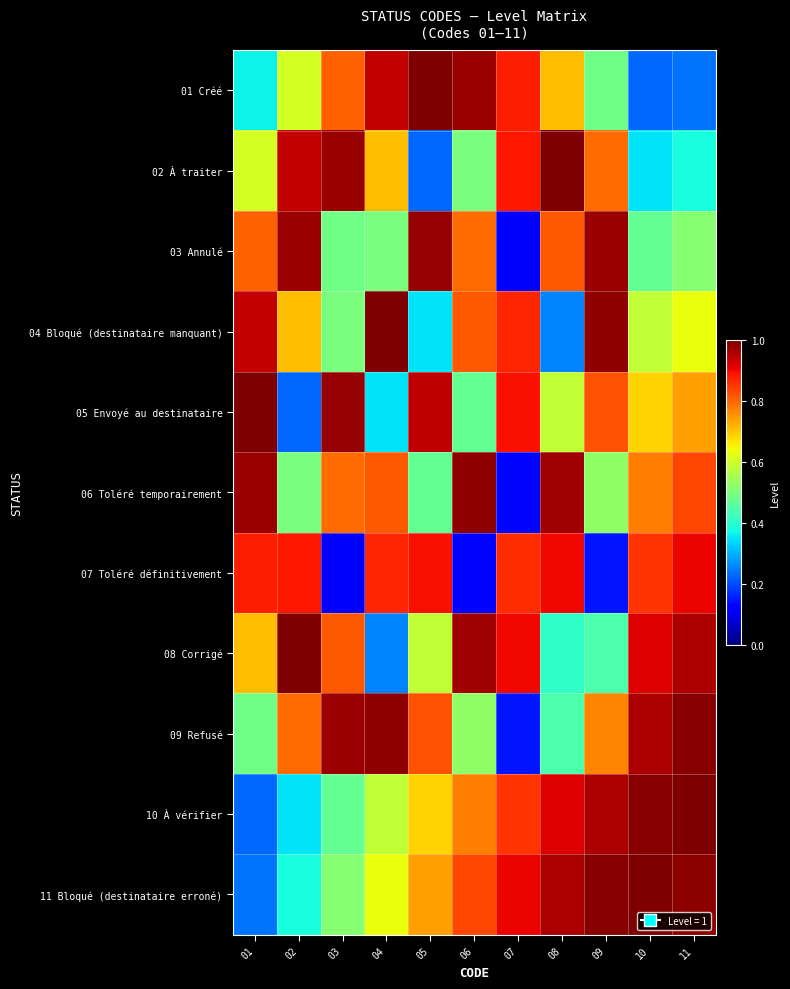

At which category is the sum across all series the highest?

11